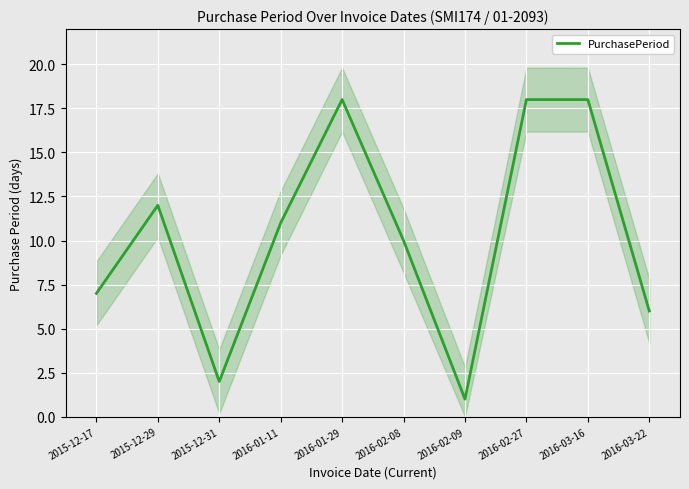

What is the value of the 10th point from the left?

6